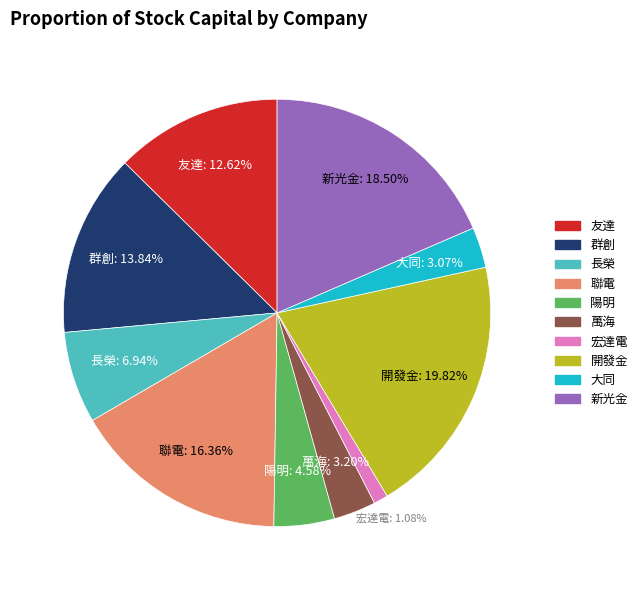

Which category has the smallest portion of the pie?

宏達電